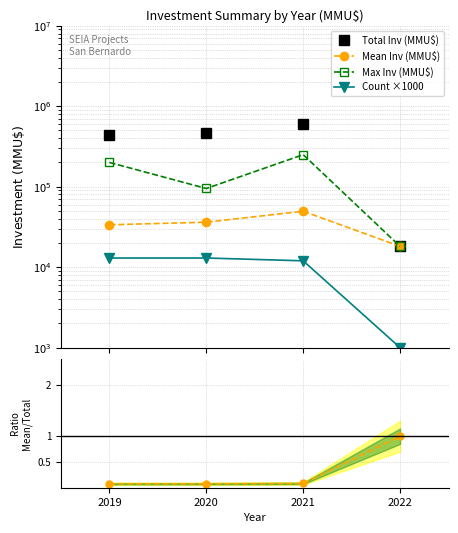

What is the minimum value shown in the chart?

0.1